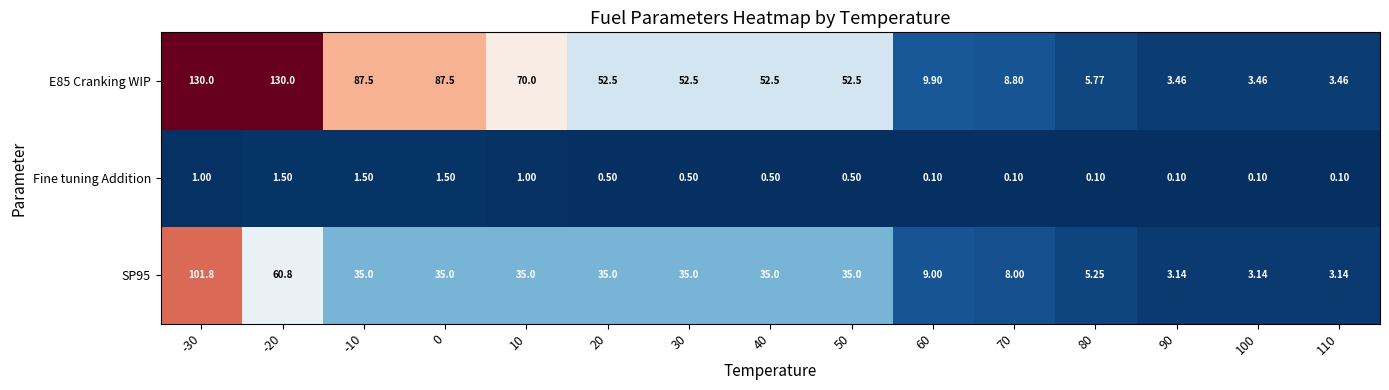

Is the value of Fine tuning Addition at 60 greater than the value of SP95 at 20?

No